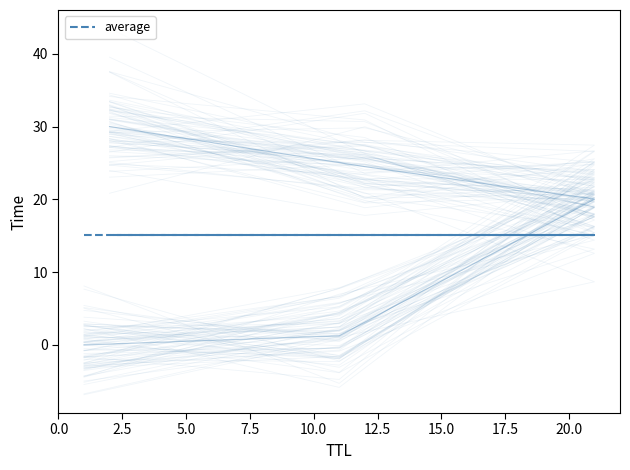

What is the value of the 5th point from the left?

30.0